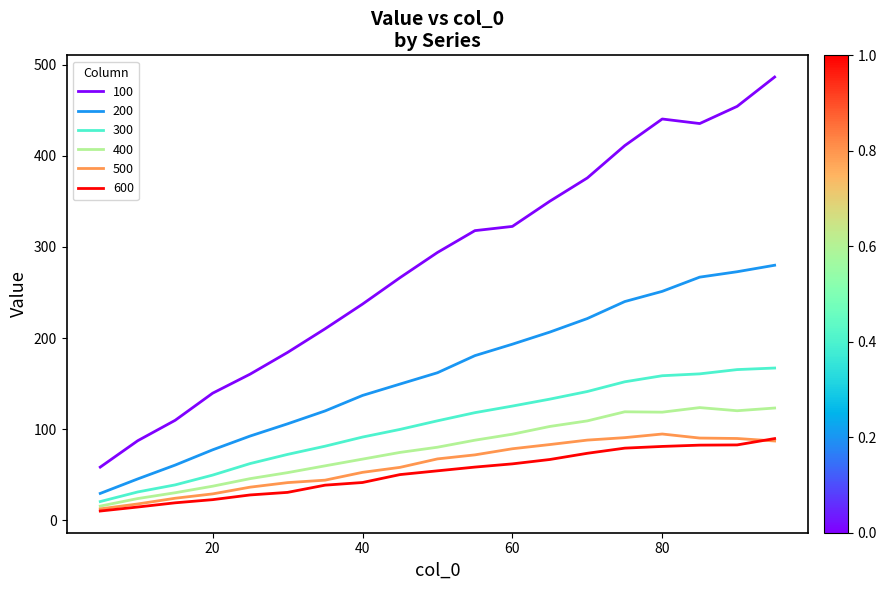

Which series has the largest total across all categories?

100